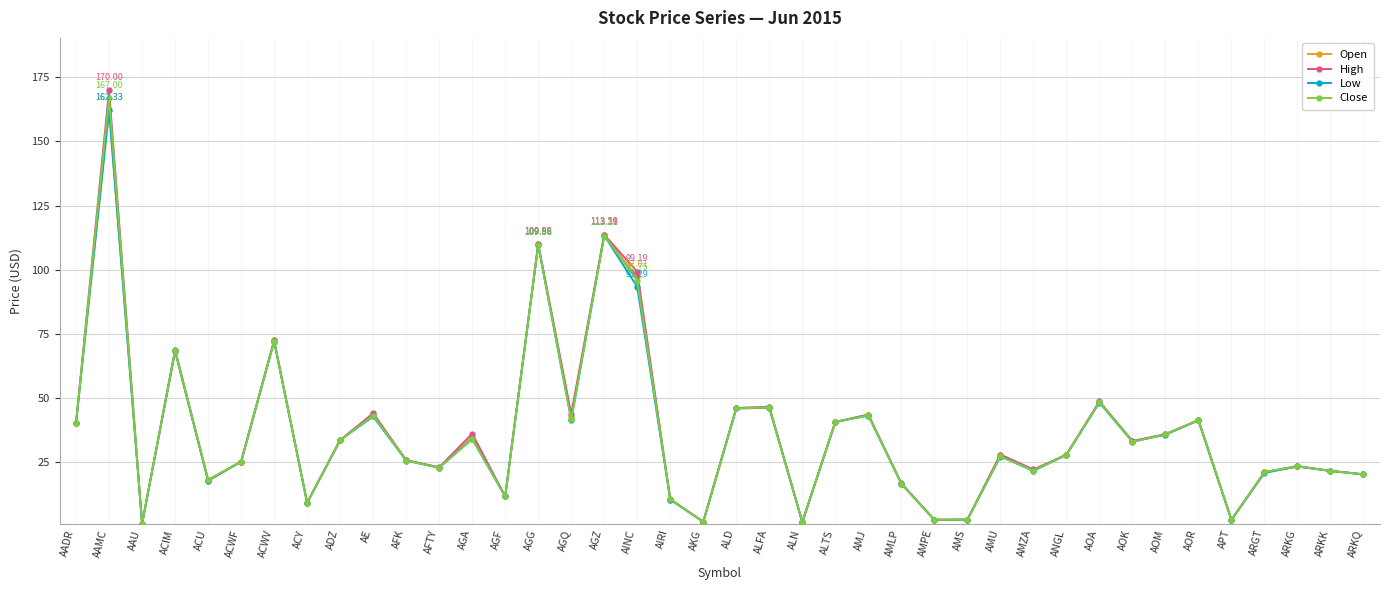

What is the difference between the Low values at AOK and AMLP?

16.3